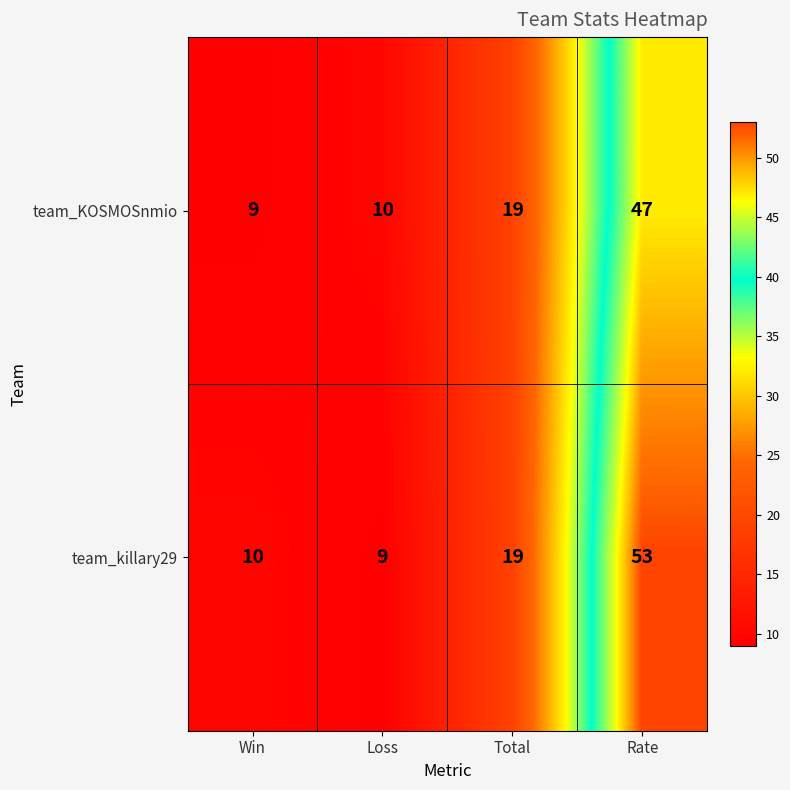

Which series changed the most between Loss and Rate?

team_killary29